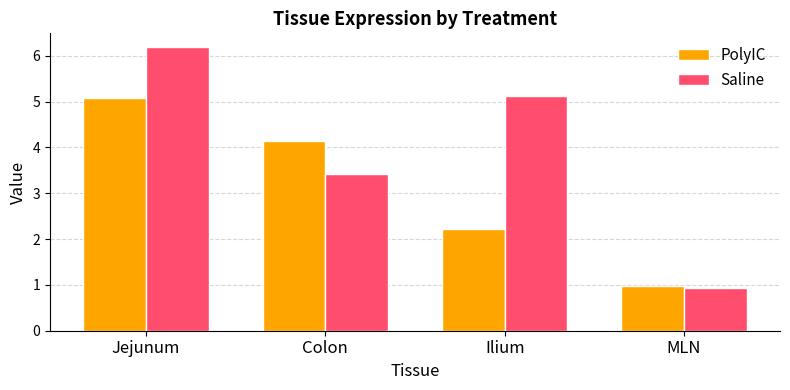

What is the difference between the maximum and minimum values in the Saline series?

5.2